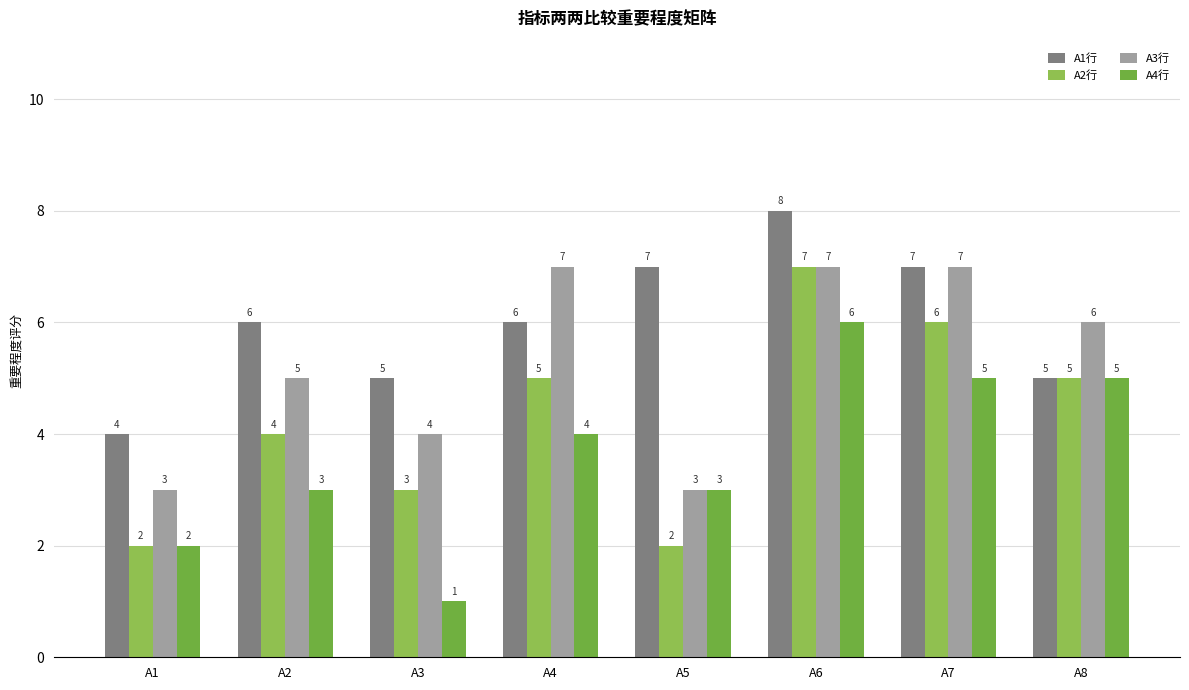

The A2行 series shows 7 at A6. True or false?

True